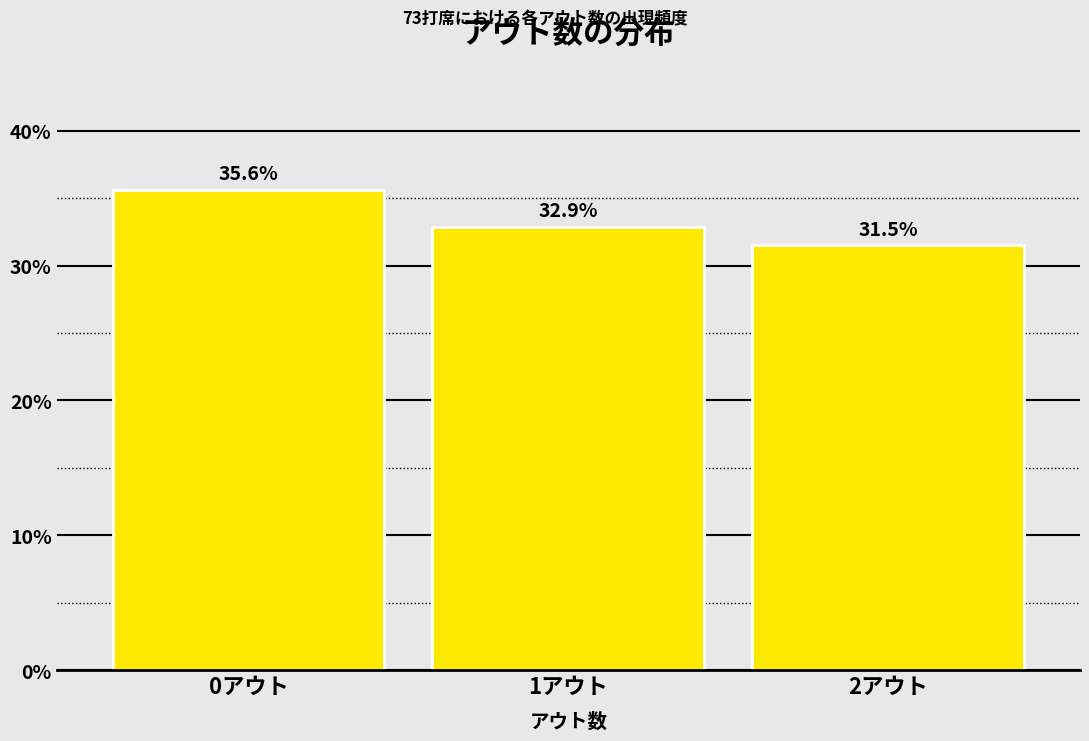

Reading left to right, transcribe all the data shown in this chart.

0アウト=35.6	1アウト=32.9	2アウト=31.5